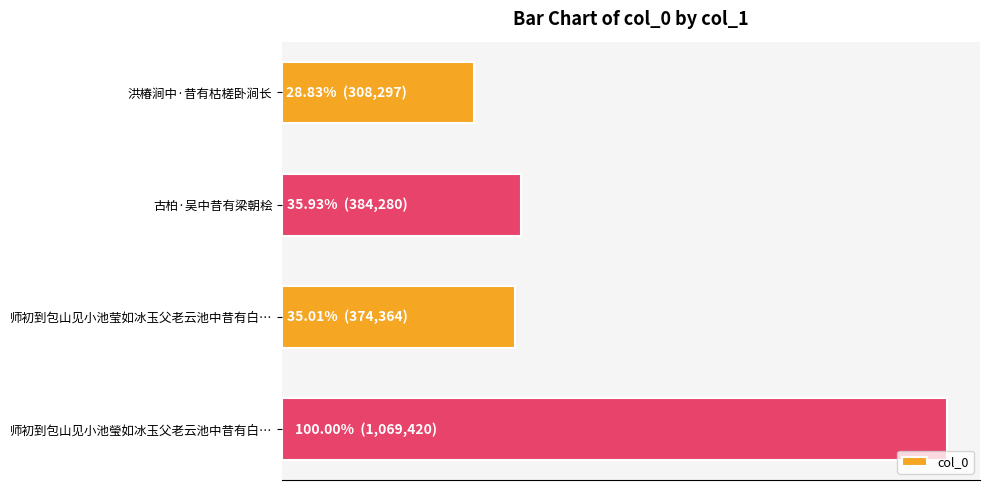

Does the chart contain any negative values?

No